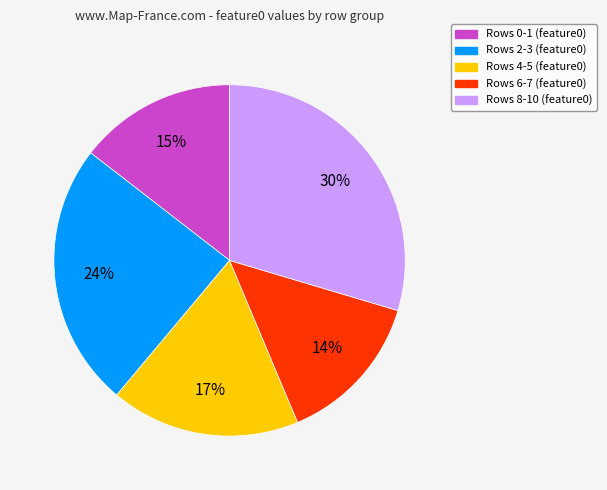

Does any single category account for the majority?

No